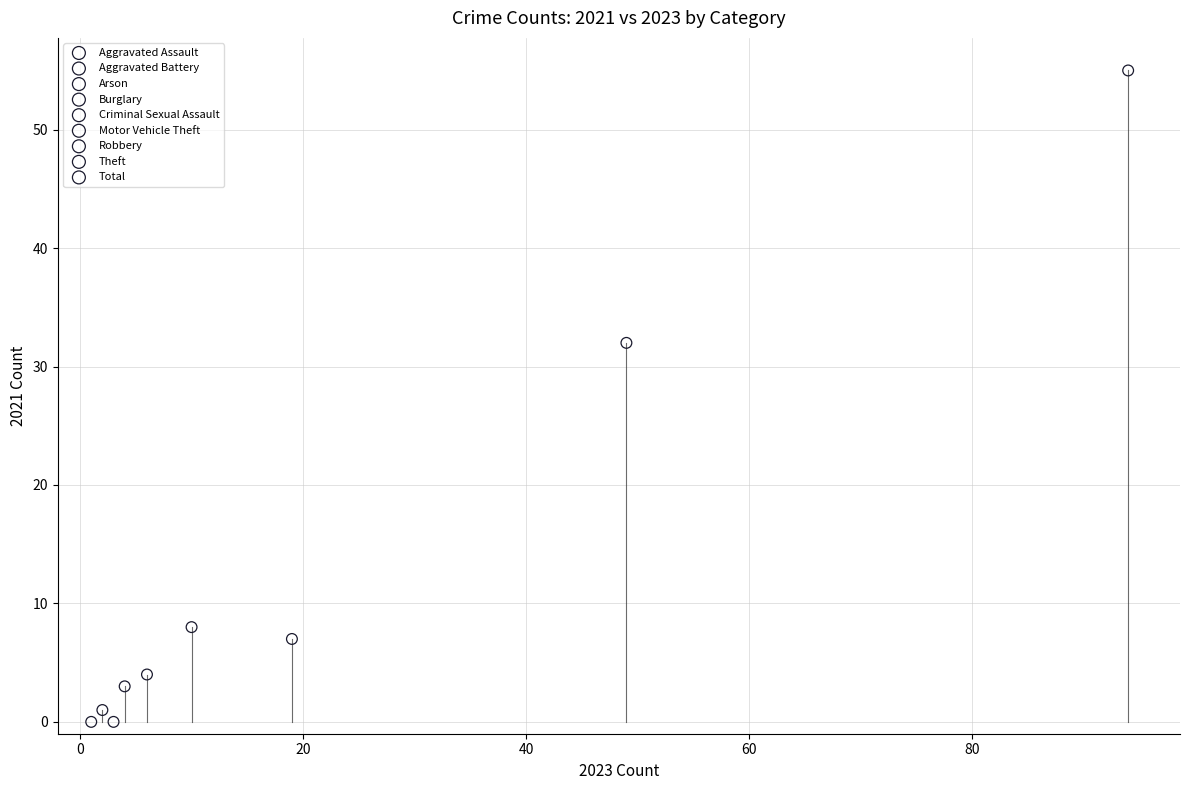

What are all the series names shown in the legend?

Aggravated Assault, Aggravated Battery, Arson, Burglary, Criminal Sexual Assault, Motor Vehicle Theft, Robbery, Theft, Total